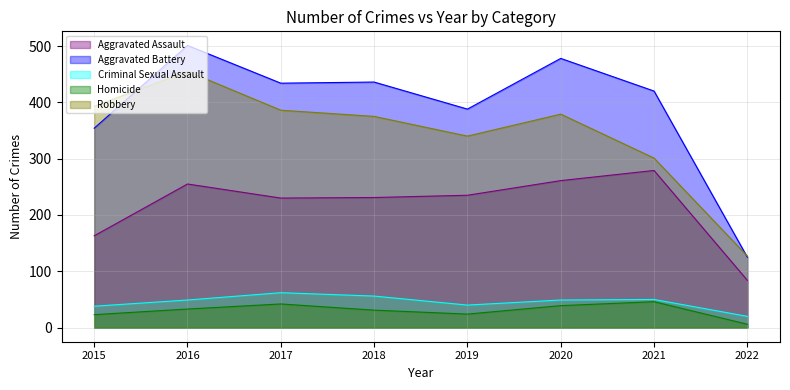

At which category does the chart reach its peak across all series?

2016